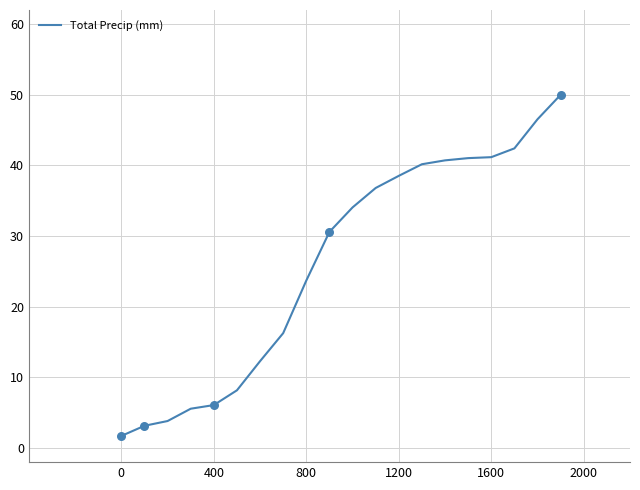

What is the difference between the maximum and minimum values?

48.3